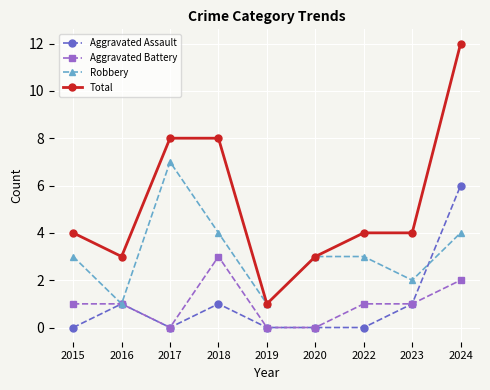

Rank the series at 2015 from lowest to highest value.

Aggravated Assault, Aggravated Battery, Robbery, Total